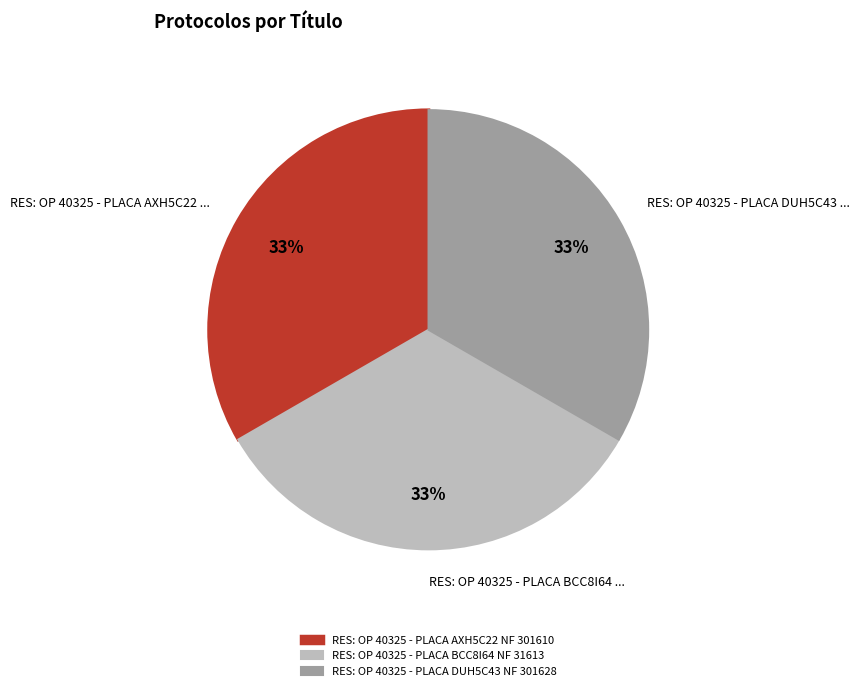

To the nearest percent, what is the average slice percentage?

33%